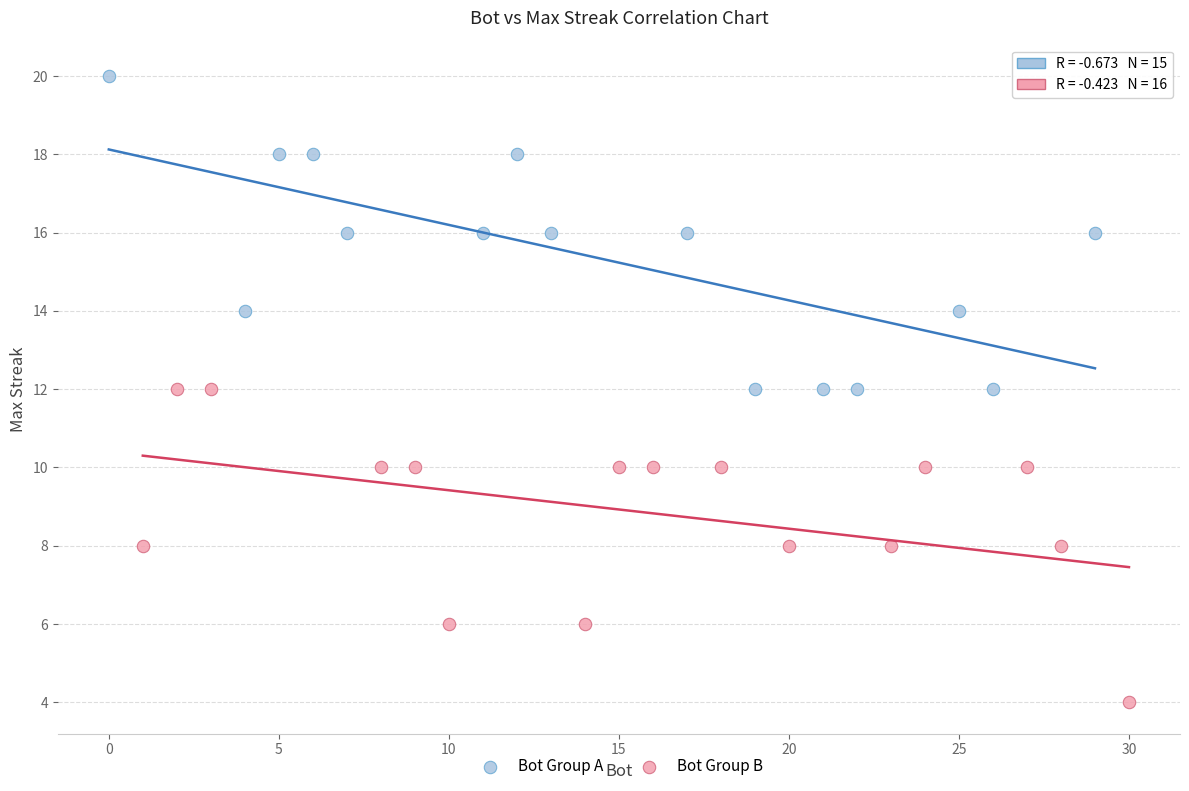

Which series reaches the minimum Y coordinate?

Bot Group B